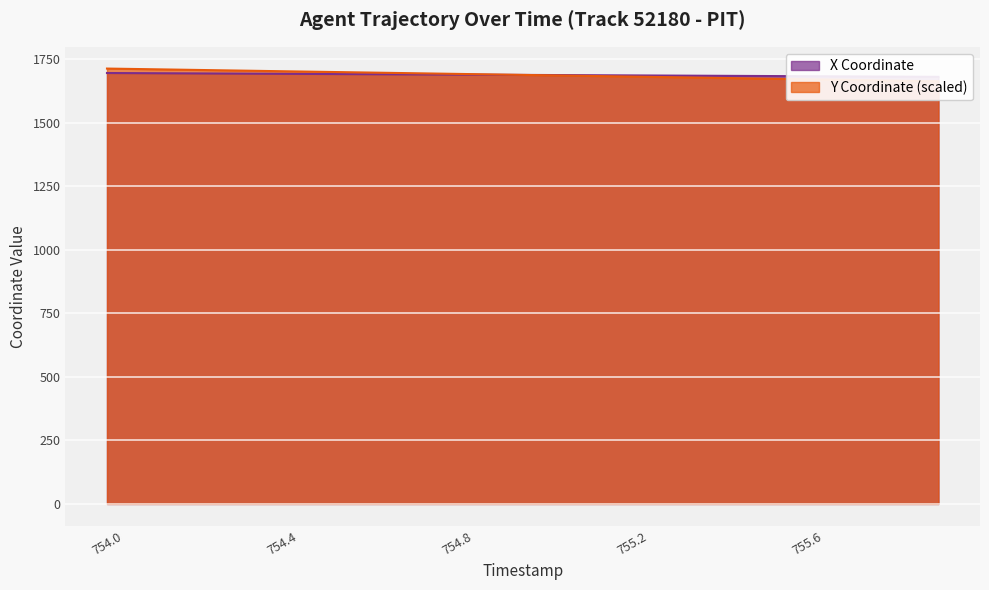

Reading right to left, what are all the values shown in this chart?

X: 755.9=1680.5	755.8=1681.3	755.7=1682.2	755.6=1683.0	755.5=1683.7	755.4=1684.5	755.3=1685.3	755.2=1686.1	755.1=1686.9	755.0=1687.7	754.9=1688.5	754.8=1689.3	754.7=1690.1	754.6=1690.9	754.5=1691.7	754.4=1692.4	754.3=1693.2	754.2=1694.0	754.1=1694.8	754.0=1695.5
Y: 755.9=1663.0	755.8=1665.7	755.7=1668.3	755.6=1670.9	755.5=1673.6	755.4=1676.2	755.3=1678.9	755.2=1681.5	755.1=1684.1	755.0=1686.8	754.9=1689.4	754.8=1692.1	754.7=1694.7	754.6=1697.3	754.5=1700.0	754.4=1702.6	754.3=1705.2	754.2=1707.8	754.1=1710.4	754.0=1713.0